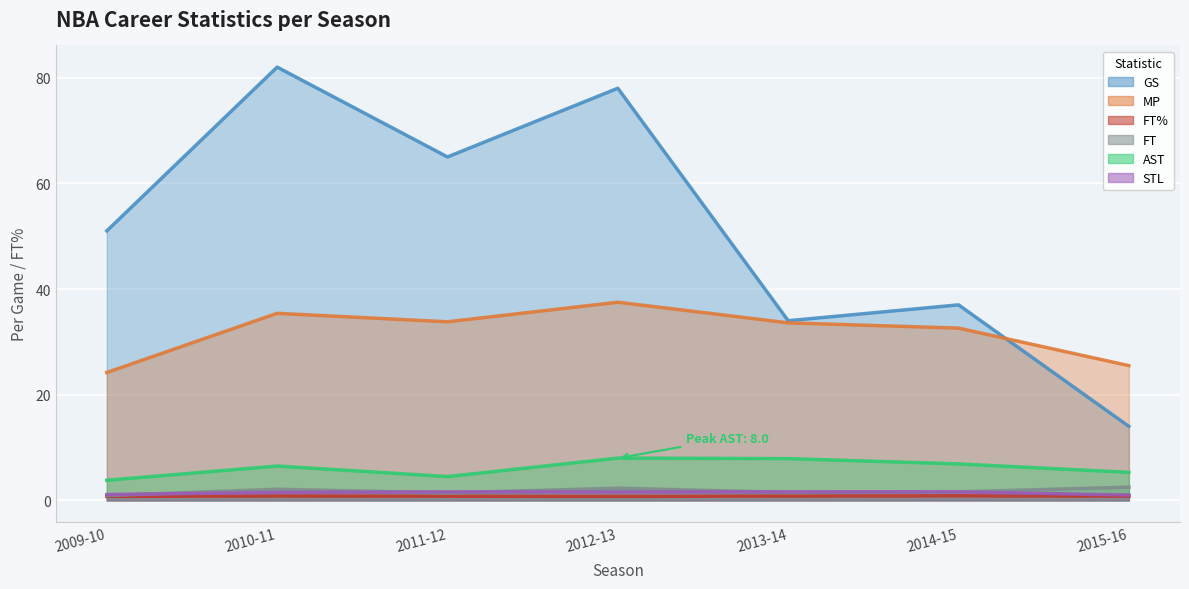

True or false: FT has a value of 2.3 at 2012-13.

True